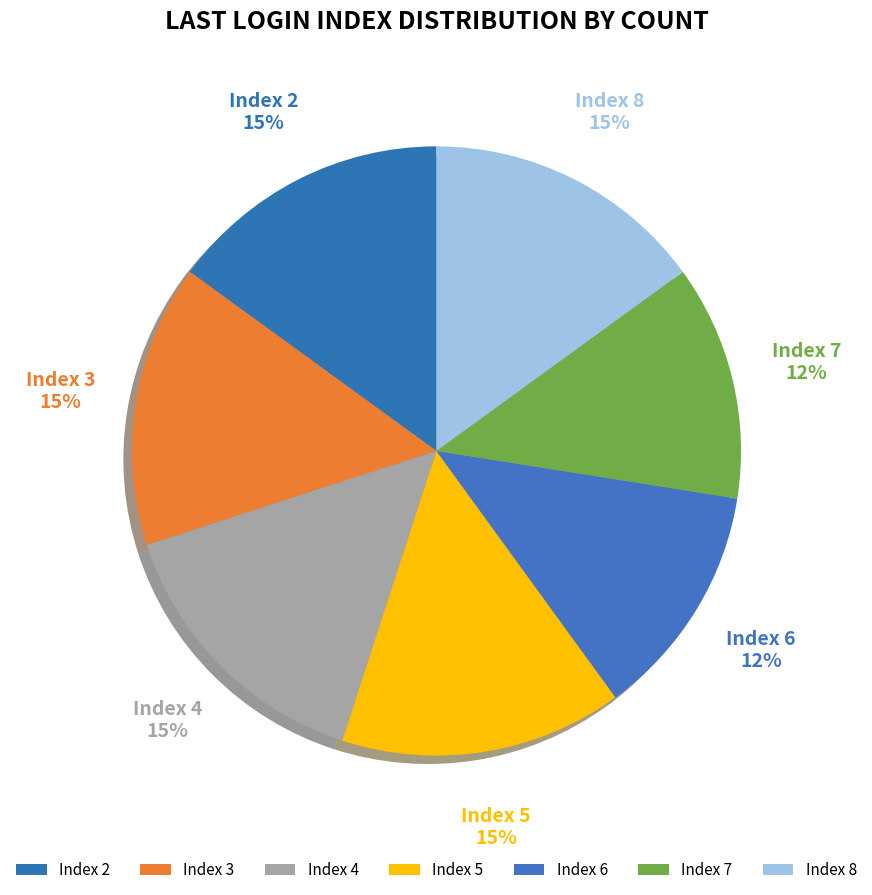

Count the number of slices in the pie.

7